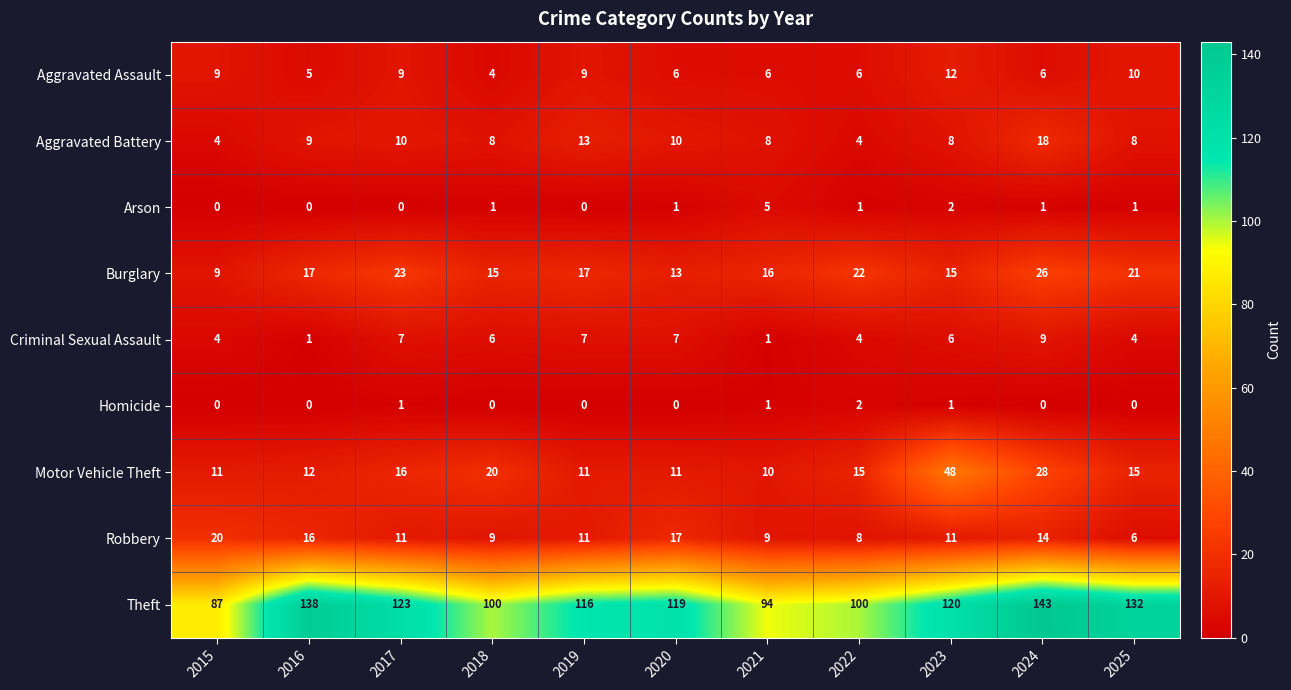

Which series has the largest total across all categories?

Theft